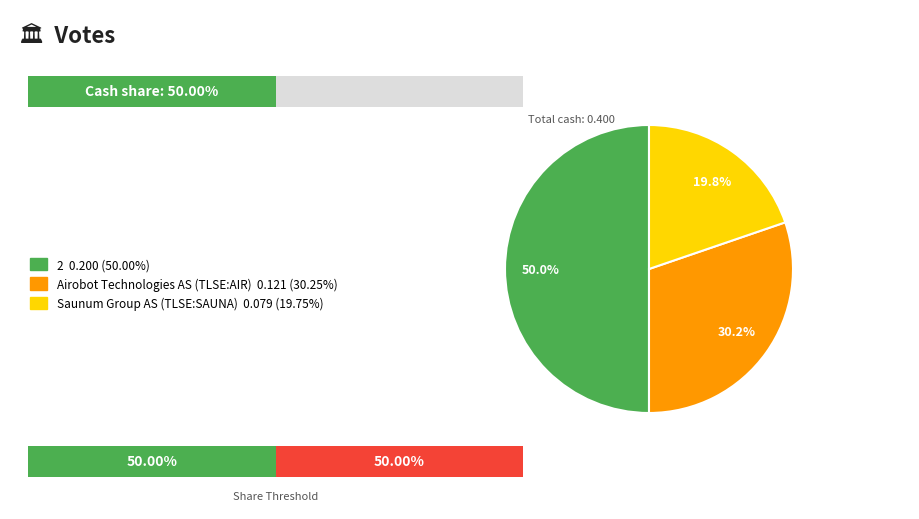

The Saunum Group AS (TLSE:SAUNA) slice represents 20% of the pie. True or false?

True